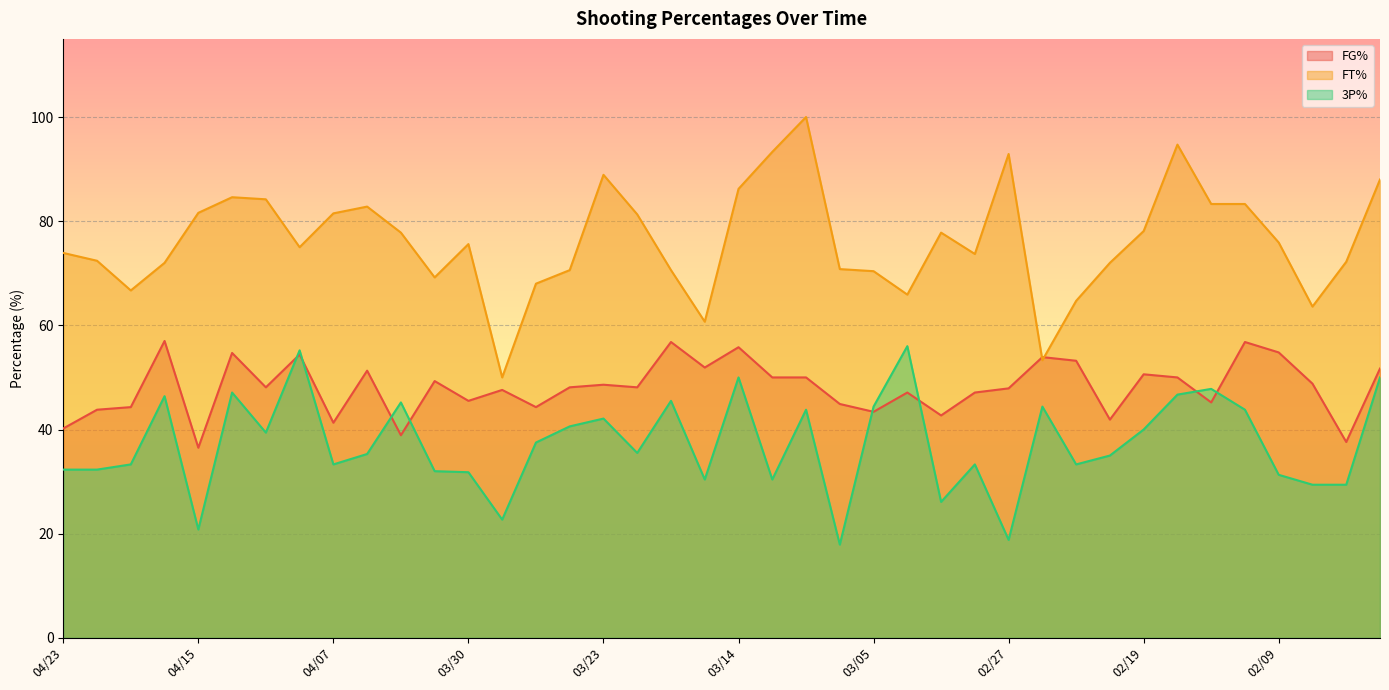

How many interior local valleys does the FG% series have?

13